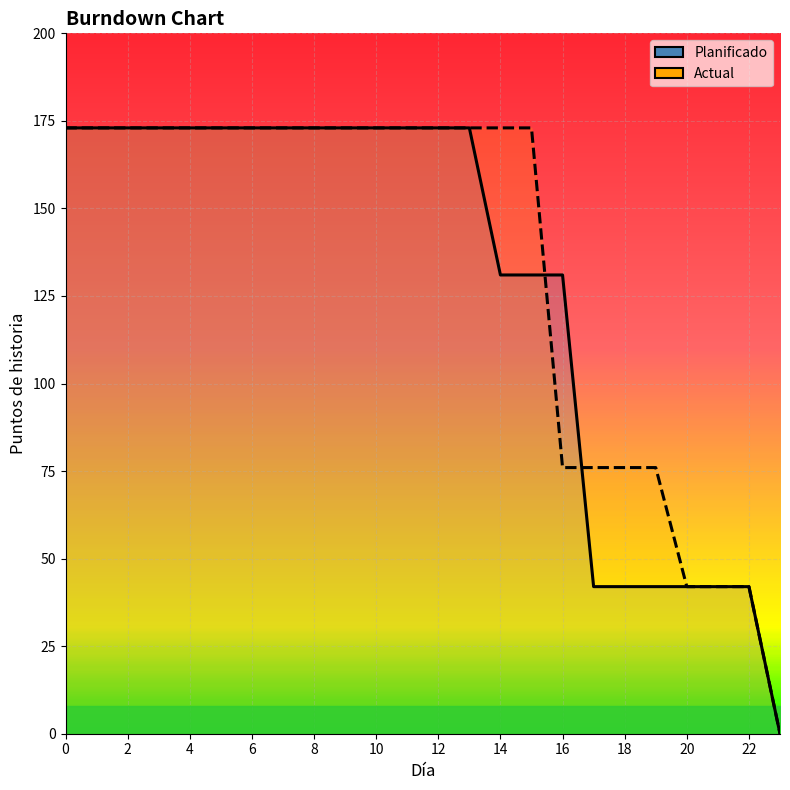

What is the greatest value displayed?

173